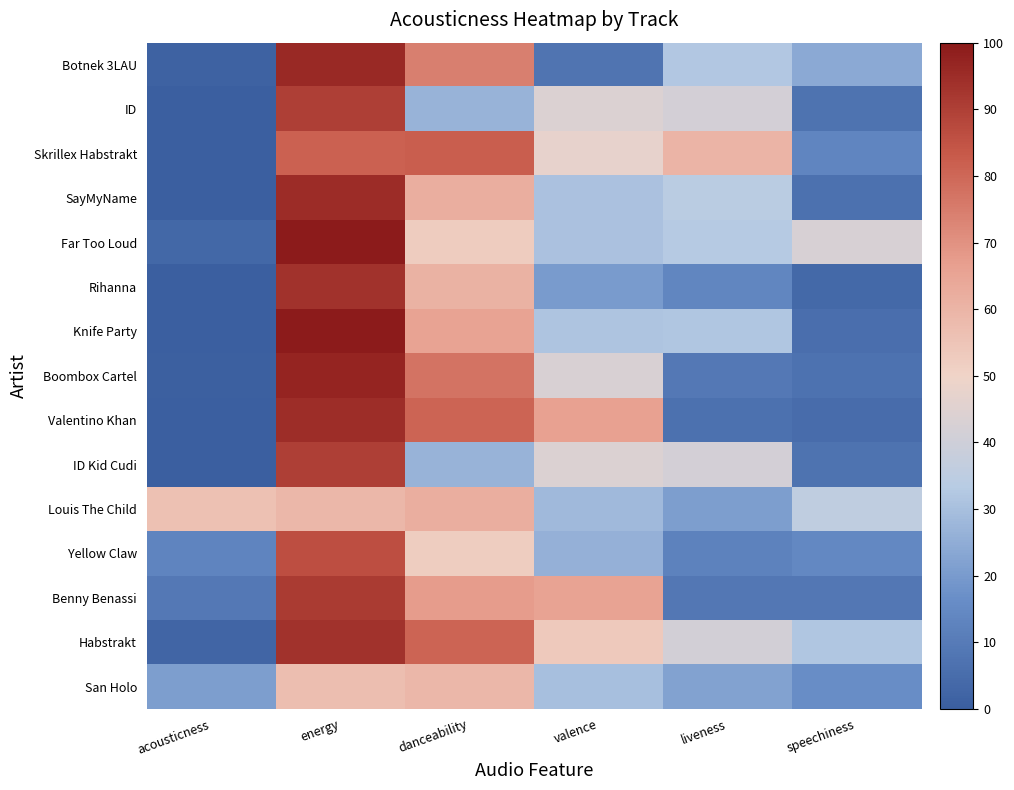

What is the difference between the highest and lowest values at acousticness?

55.9